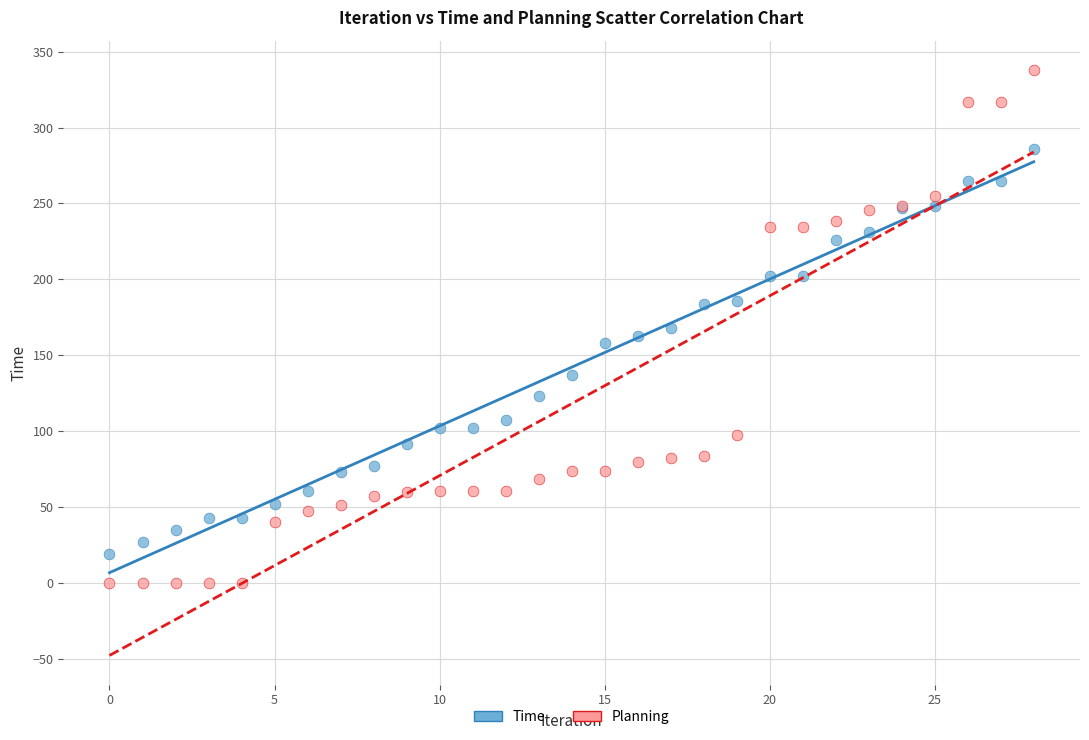

What are all the series names shown in the legend?

Time, Planning